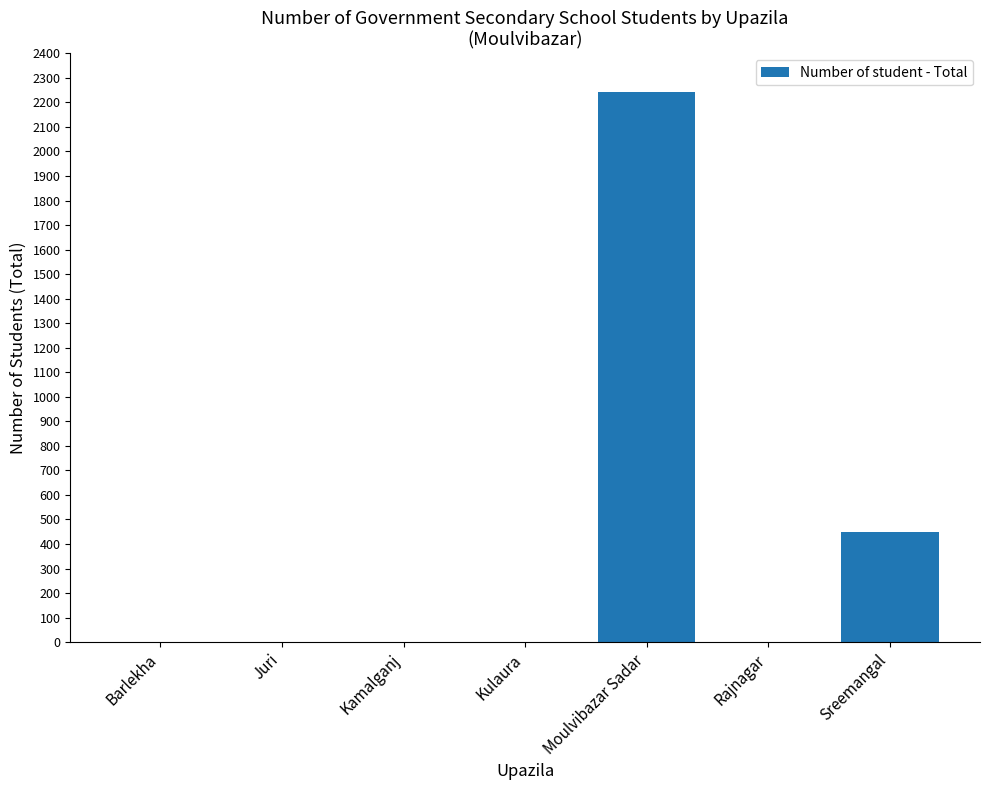

True or false: the data shows 3614 at Moulvibazar Sadar.

False